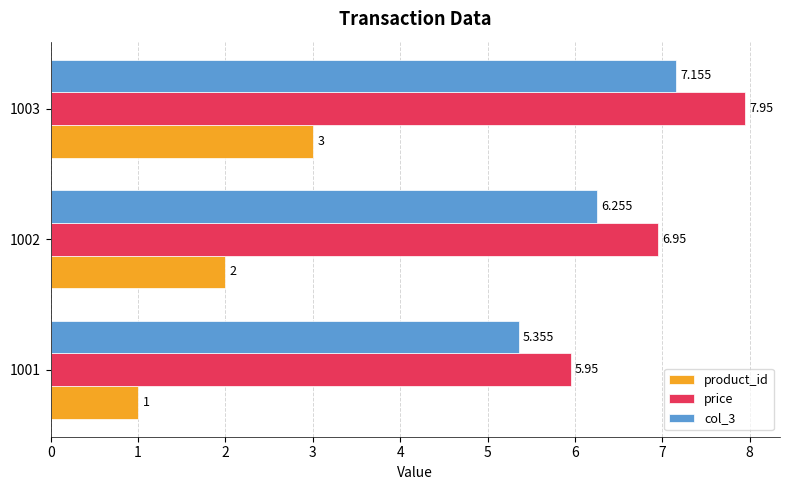

At which label does price reach its peak?

1003